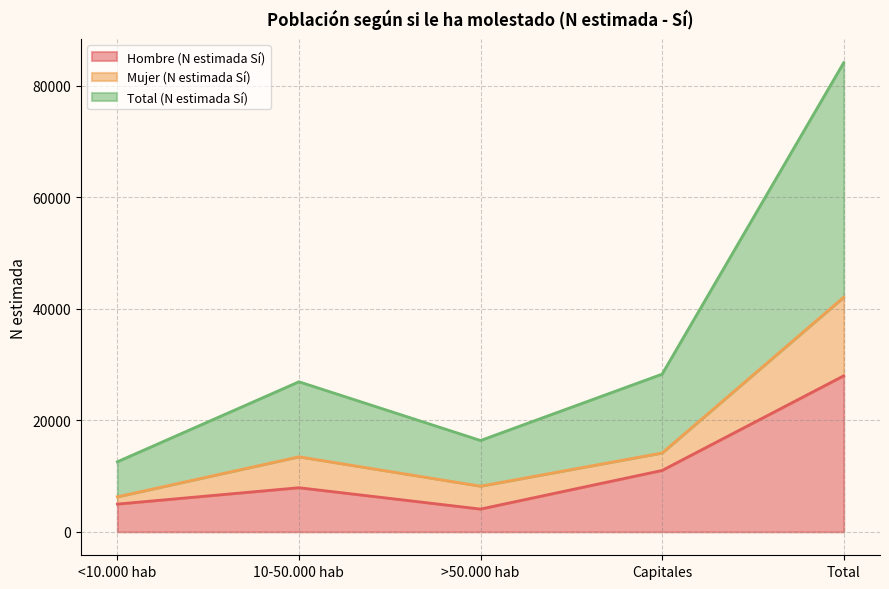

What are all the series names shown in the legend?

Hombre (N estimada Sí), Mujer (N estimada Sí), Total (N estimada Sí)